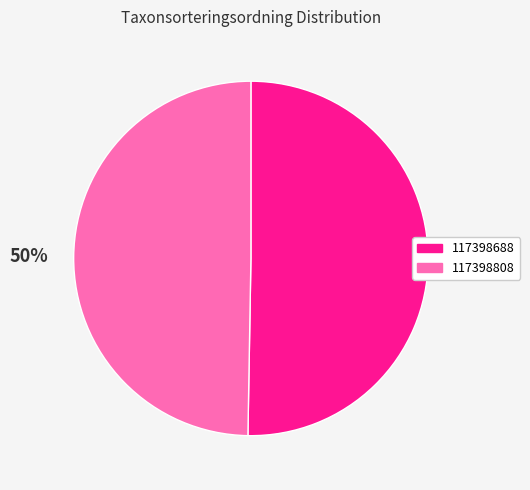

What is the majority slice?

117398688